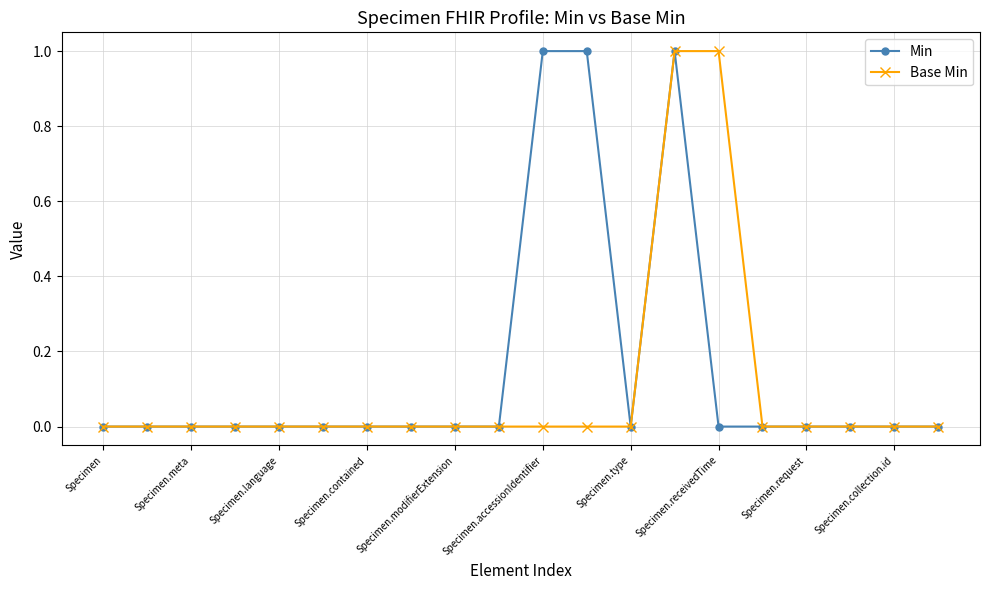

Is this an area chart (filled region under the line)?

No